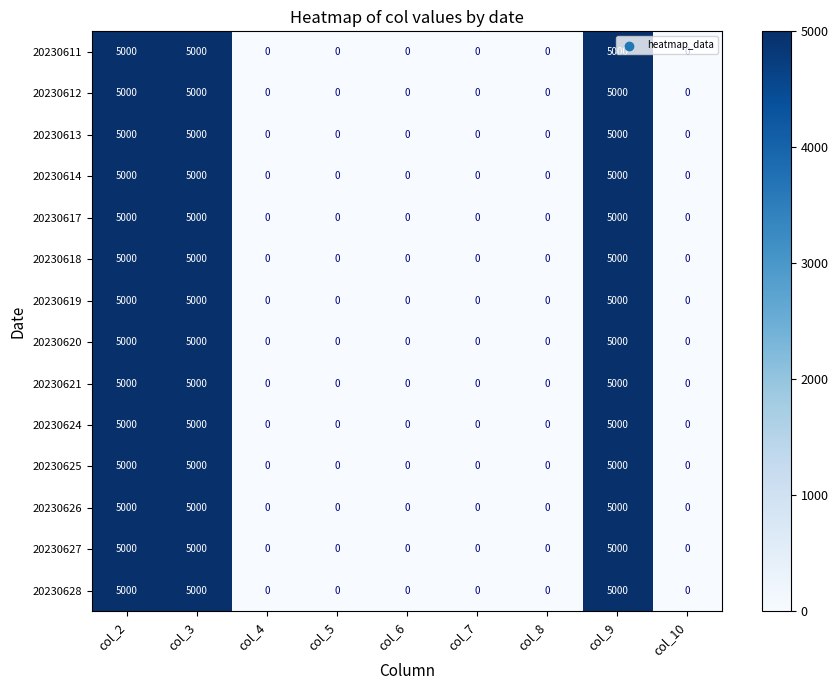

What value does the 20230618 series have at col_9, to the nearest 50?

5000